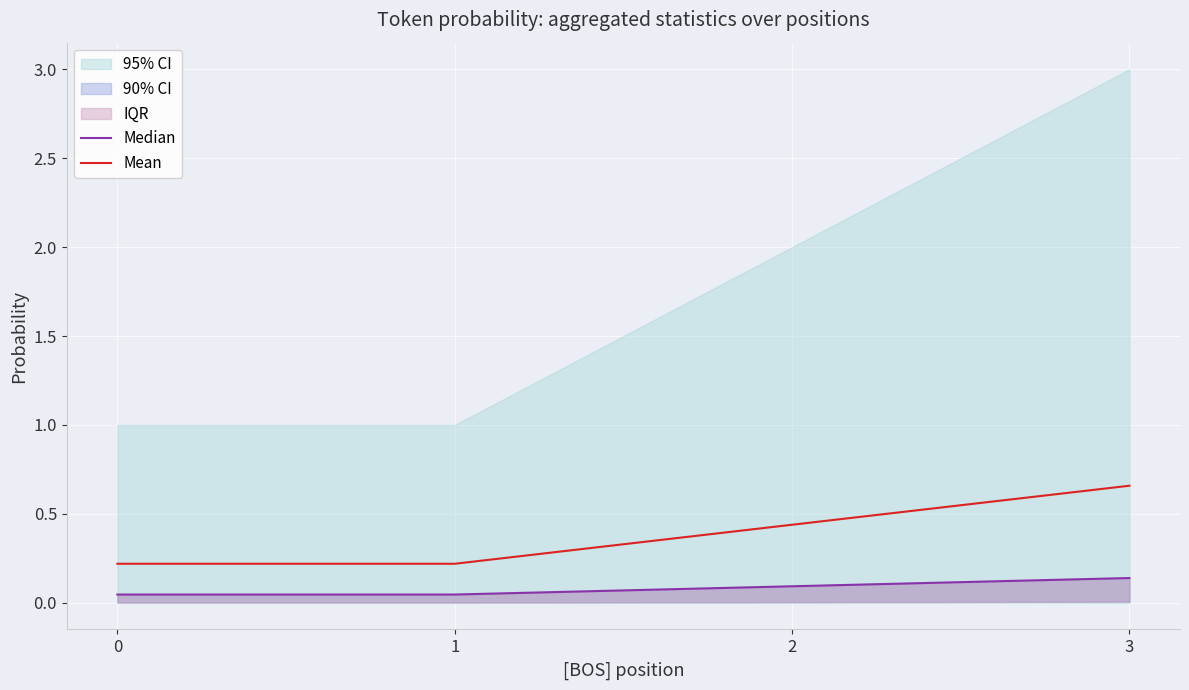

True or false: Median and Mean intersect in this chart.

False